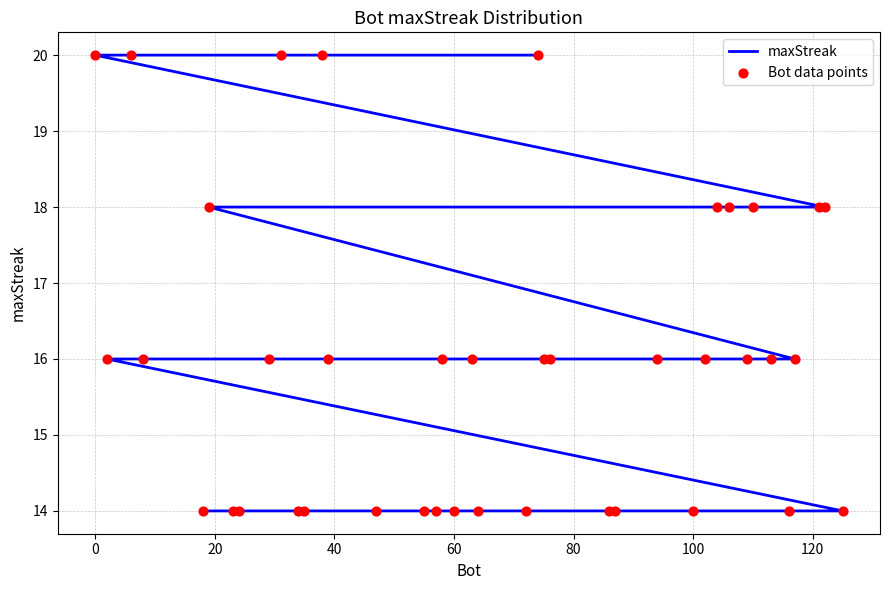

Which series has the widest spread of Y values?

maxStreak